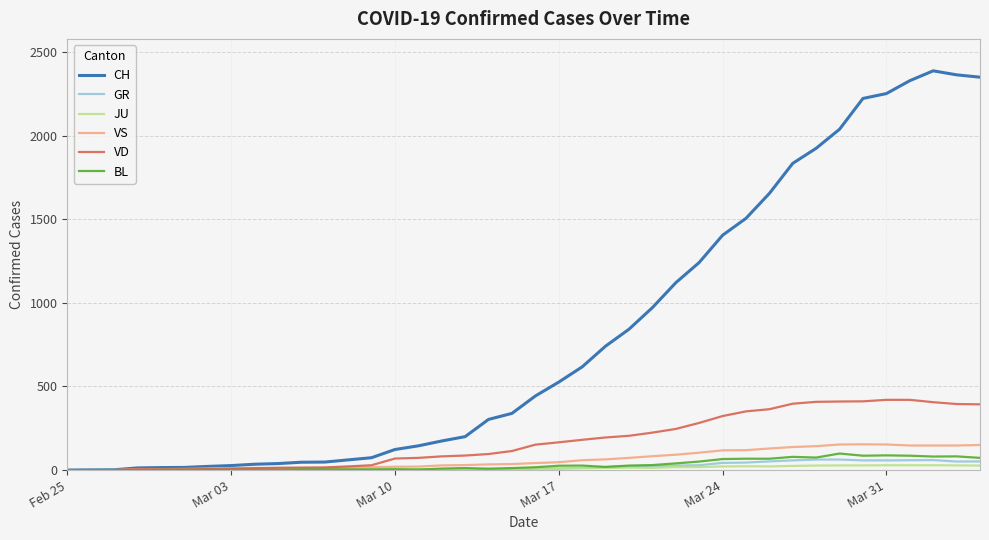

What is the highest value of the BL series?

99